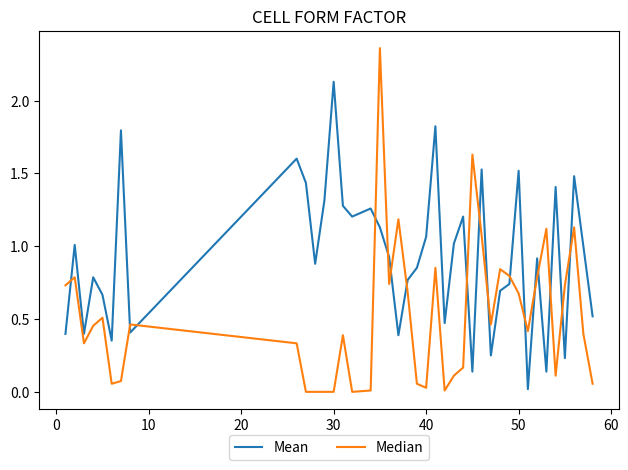

Which series has the largest total across all categories?

Mean